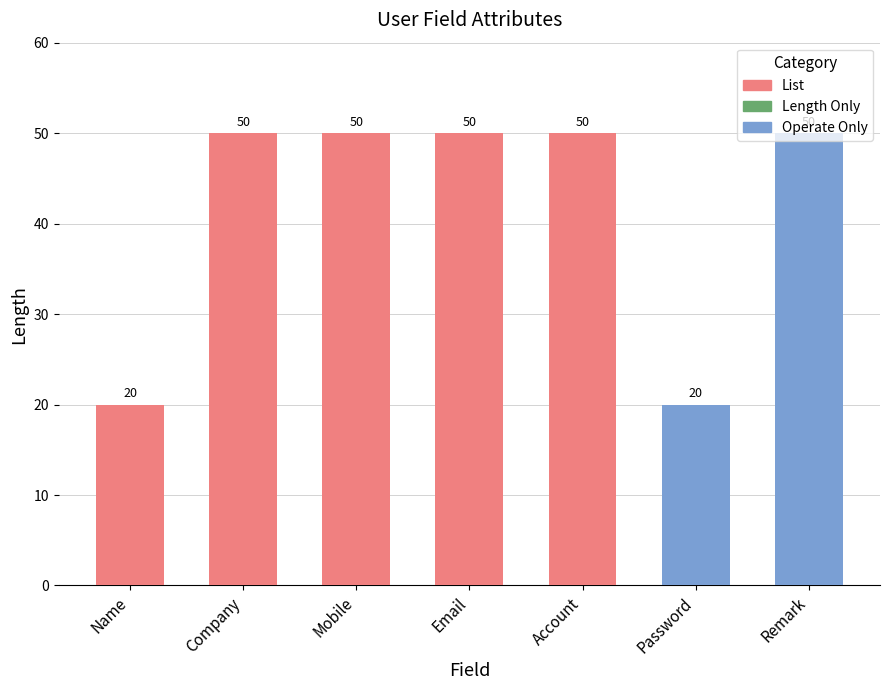

How many values are between 20 and 50?

7